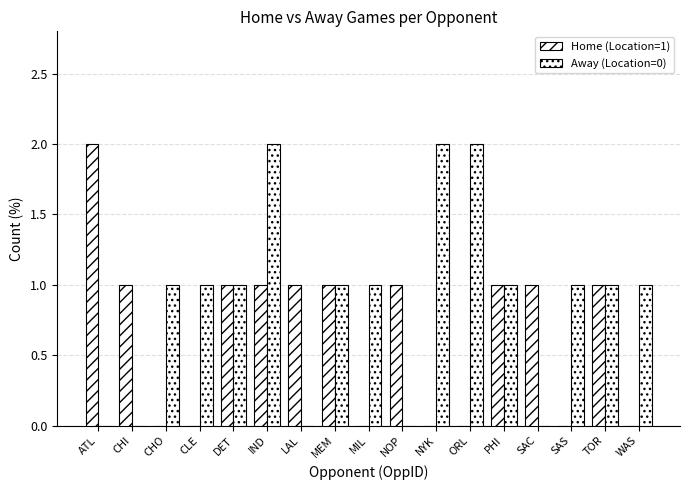

Which series changed the most between DET and PHI?

Home (Location=1)